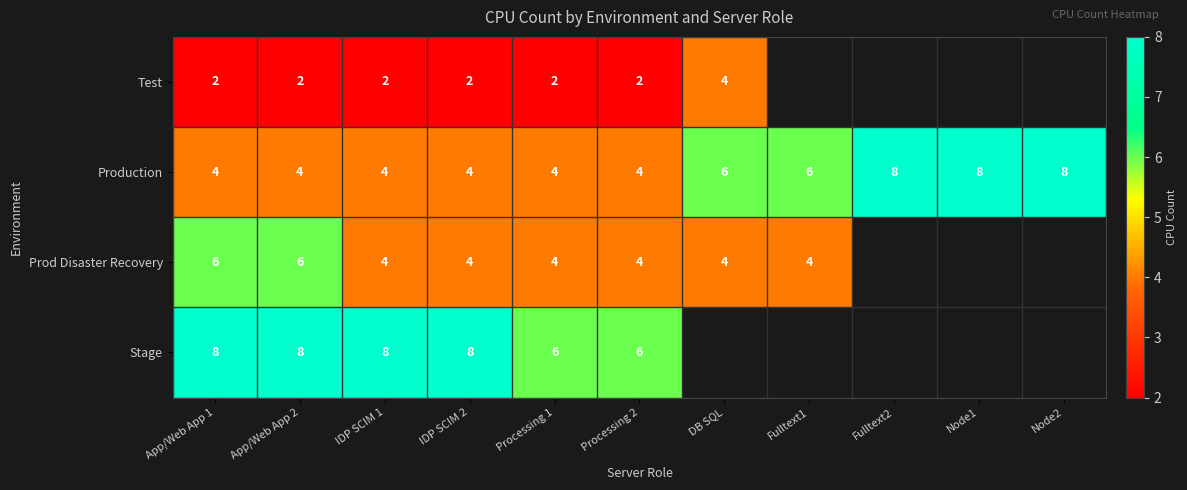

At which category is the sum across all series the highest?

App/Web App 1